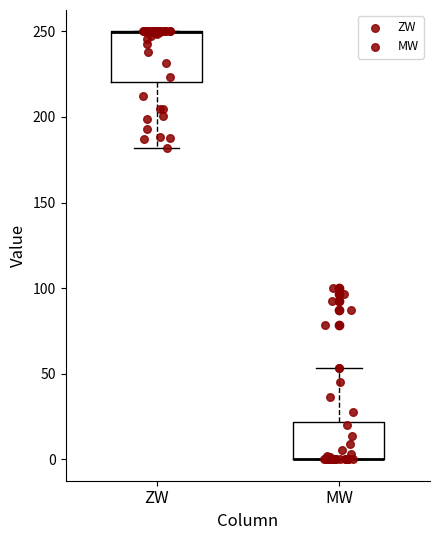

Where is the upper edge of the box for MW on the y-axis? The values are not printed on the chart, so give them approximately, as read against the axis.

20